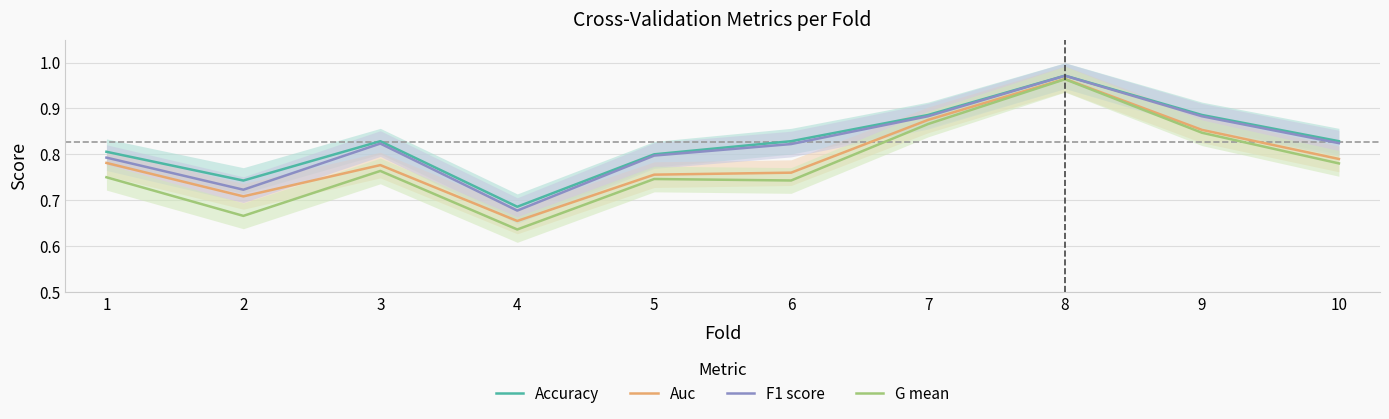

At which category is the sum across all series the highest?

8